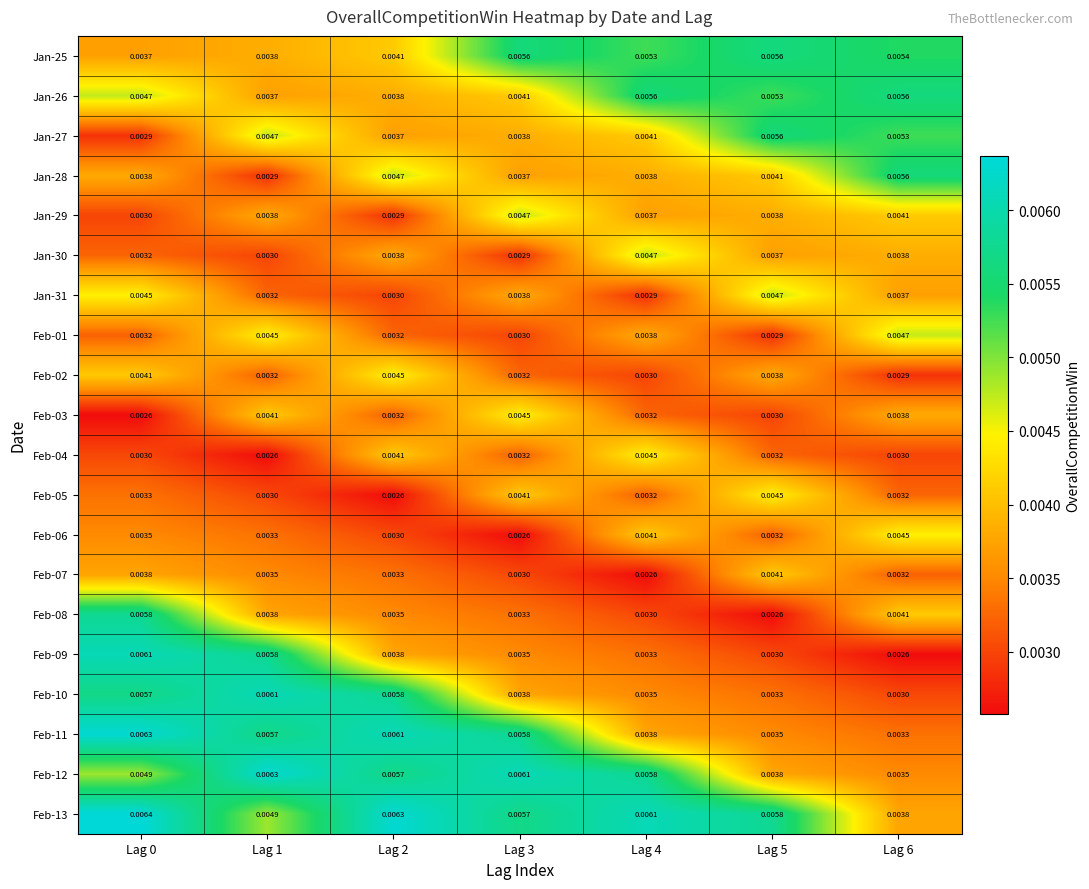

Is the value of Feb-06 at Lag 0 greater than the value of Jan-30 at Lag 2?

No